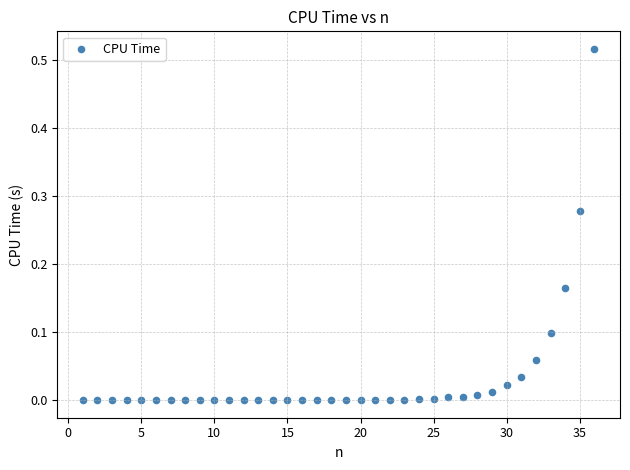

What is the range of X values (max minus min)?

35.0